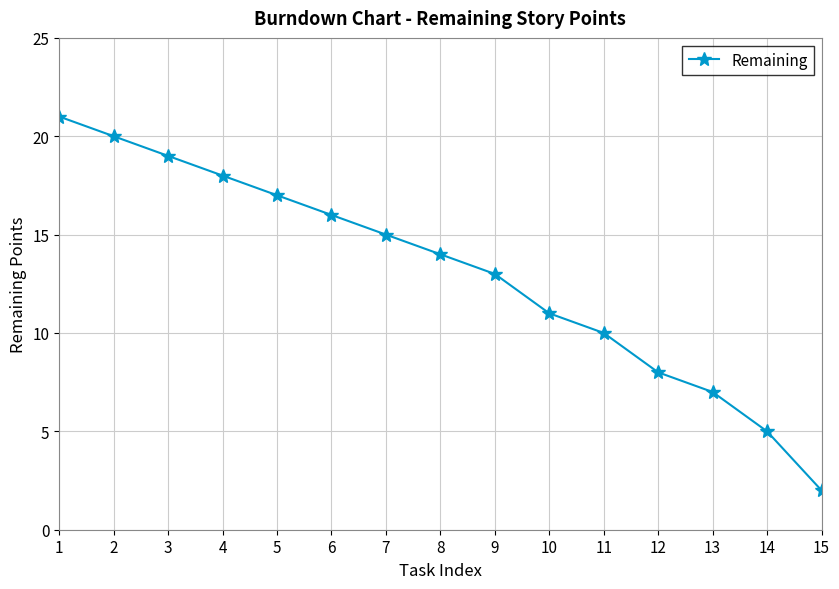

What is the minimum value shown in the chart?

2